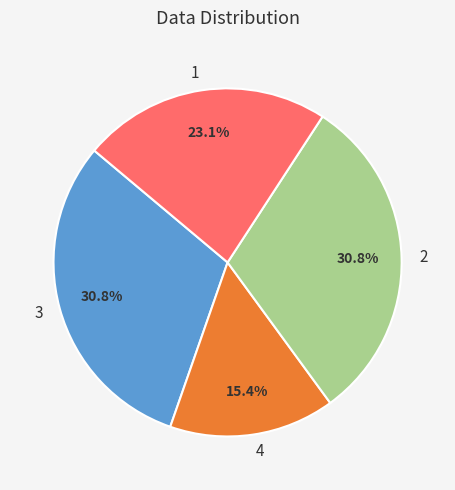

Combined, what portion of the pie is 1 and 3?

53.8%